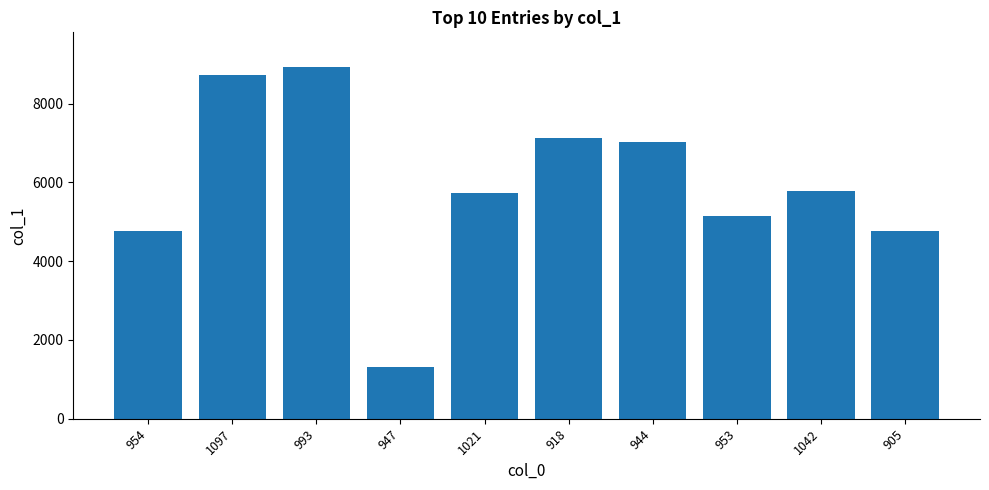

Which has a higher value, 993 or 905?

993